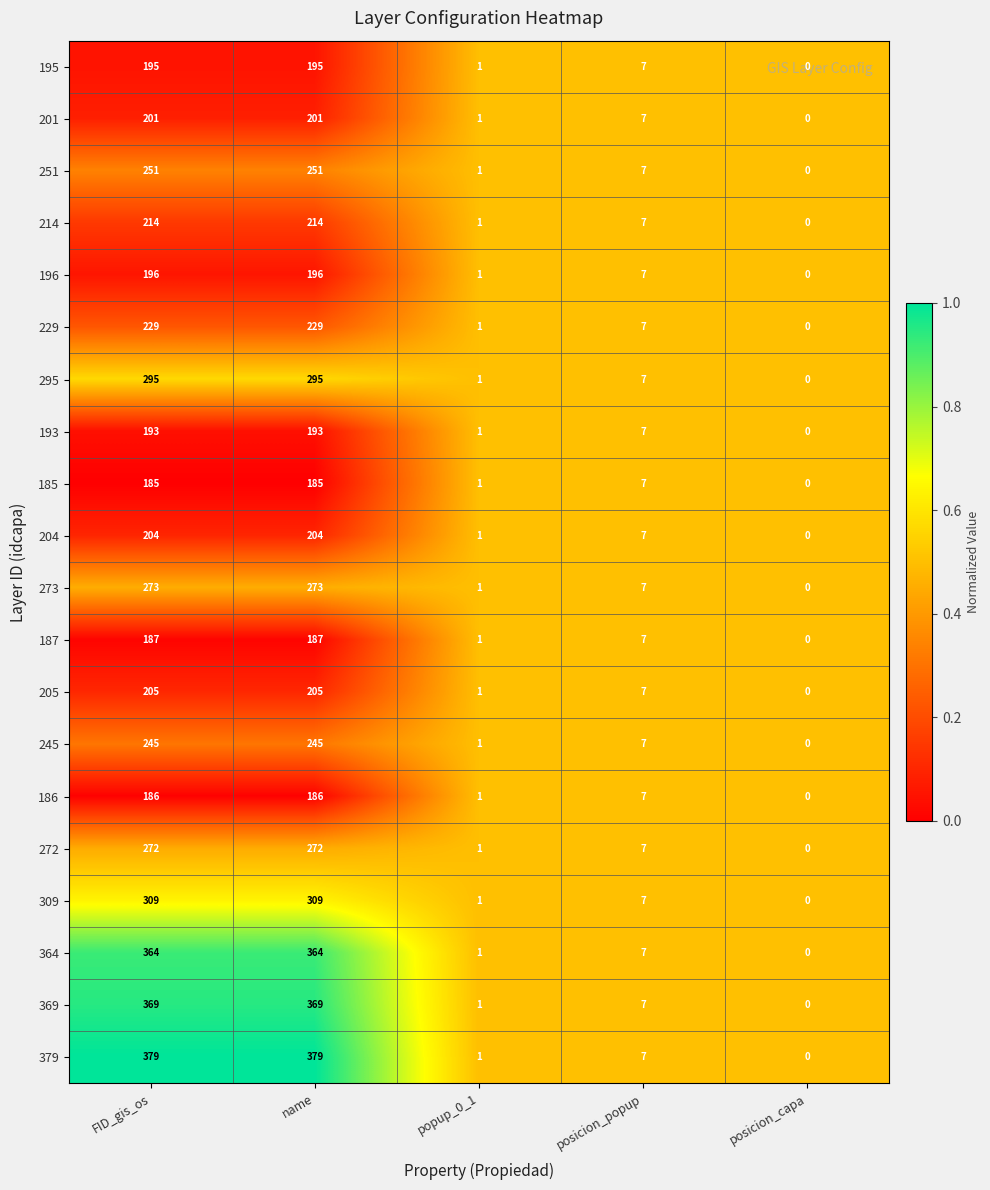

What is the average value of the 251 series?

102